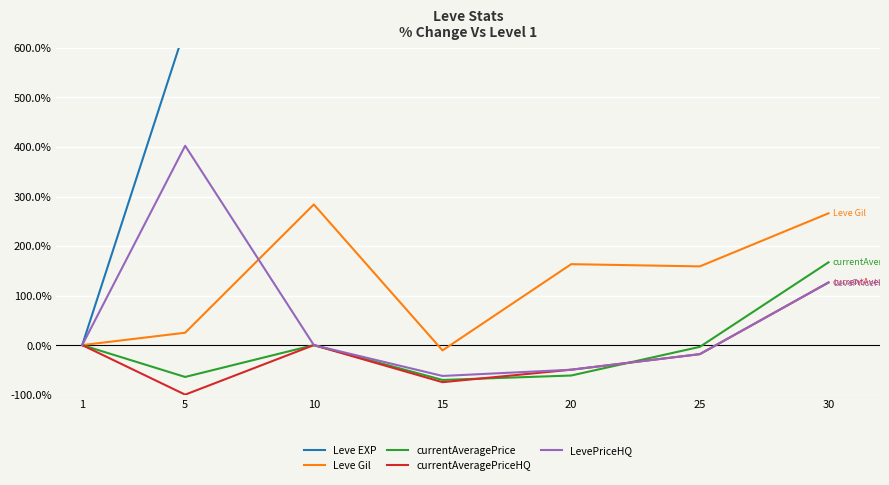

Is this an area chart (filled region under the line)?

No